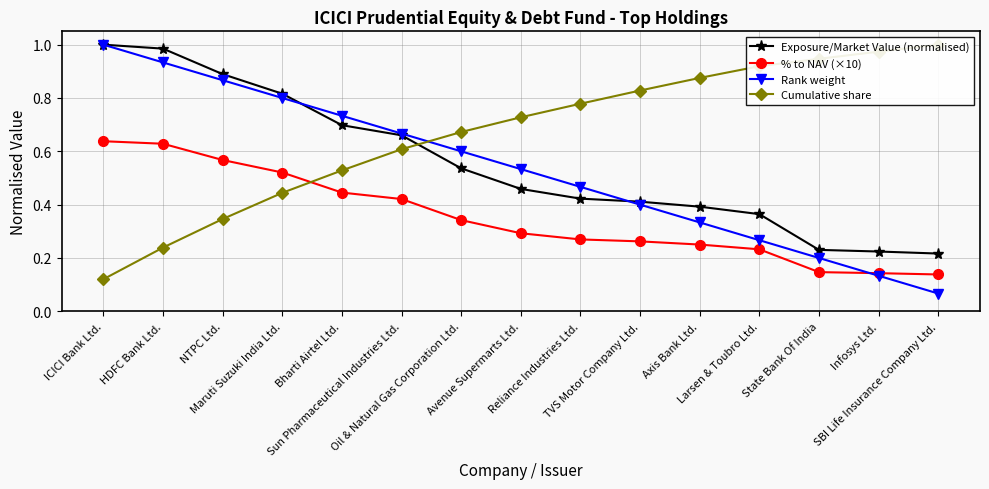

The value of Exposure/Market Value (normalised) at Axis Bank Ltd. is 0.7. True or false?

False